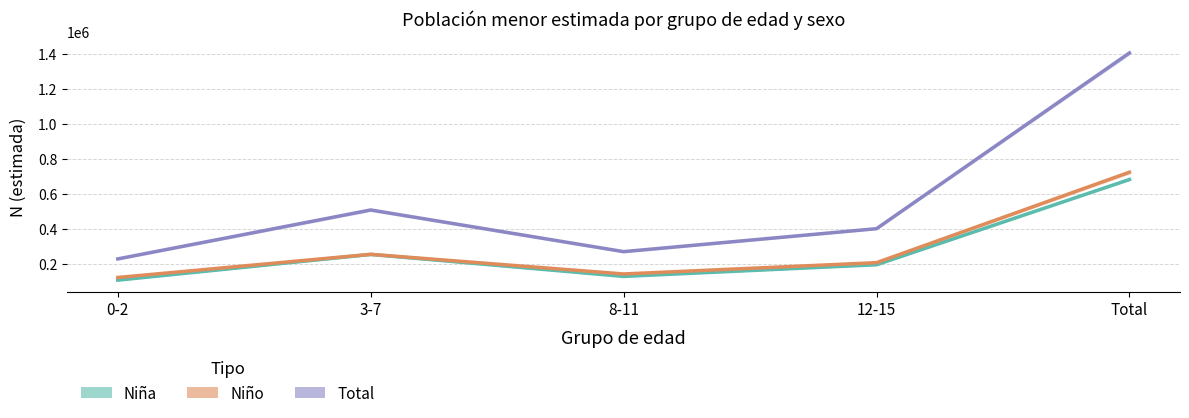

What is the difference between the Niña values at Total and 8-11?

553473